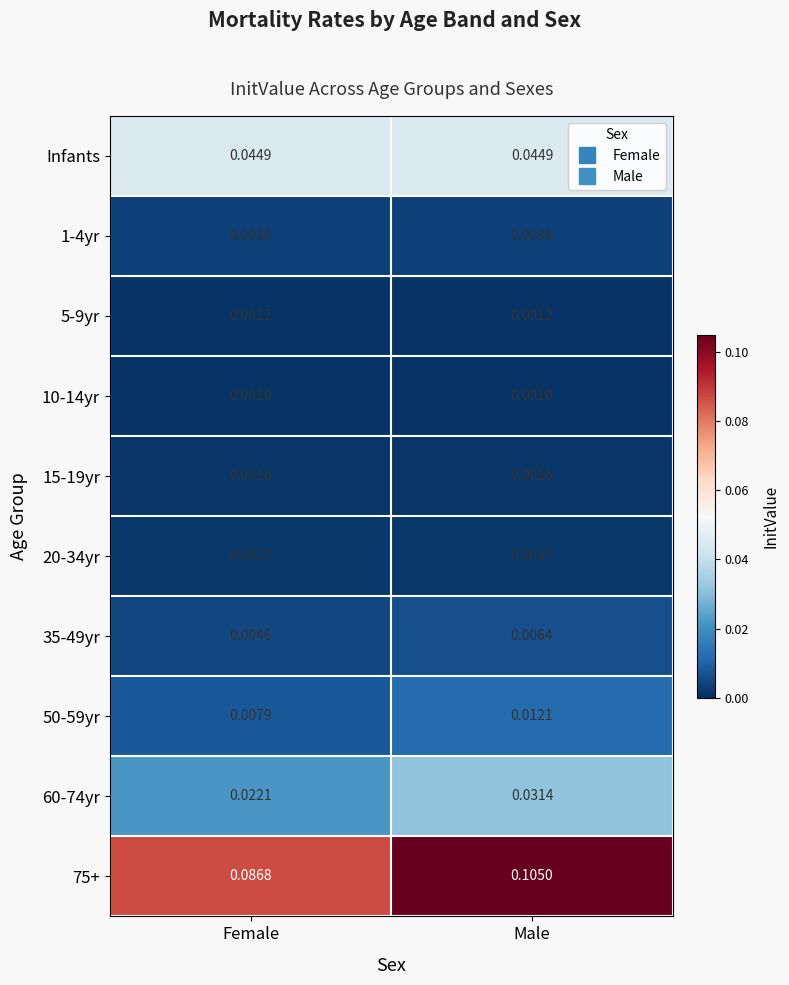

Is the value of 75+ at Male greater than the value of 1-4yr at Male?

Yes